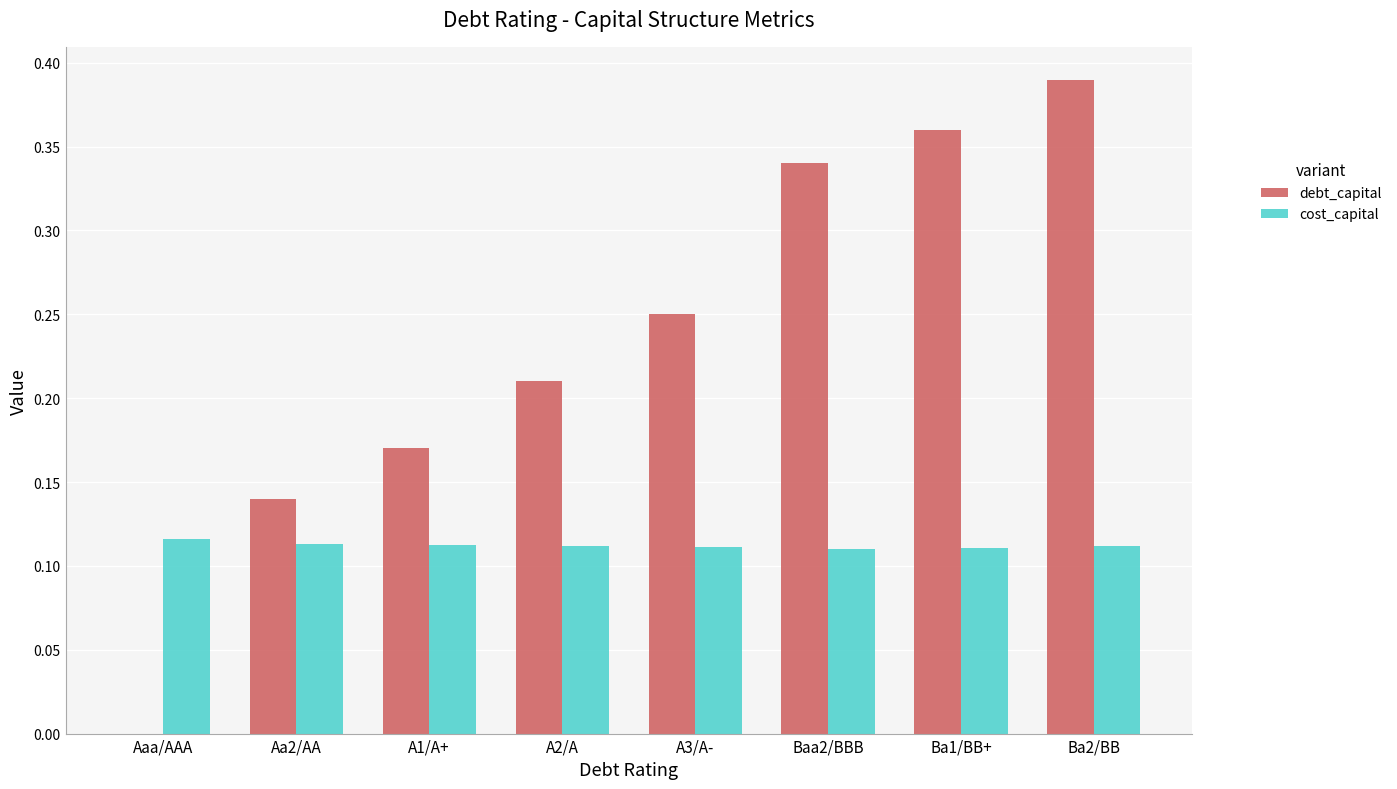

What is the sum of the debt_capital values at Baa2/BBB and Aa2/AA?

0.5